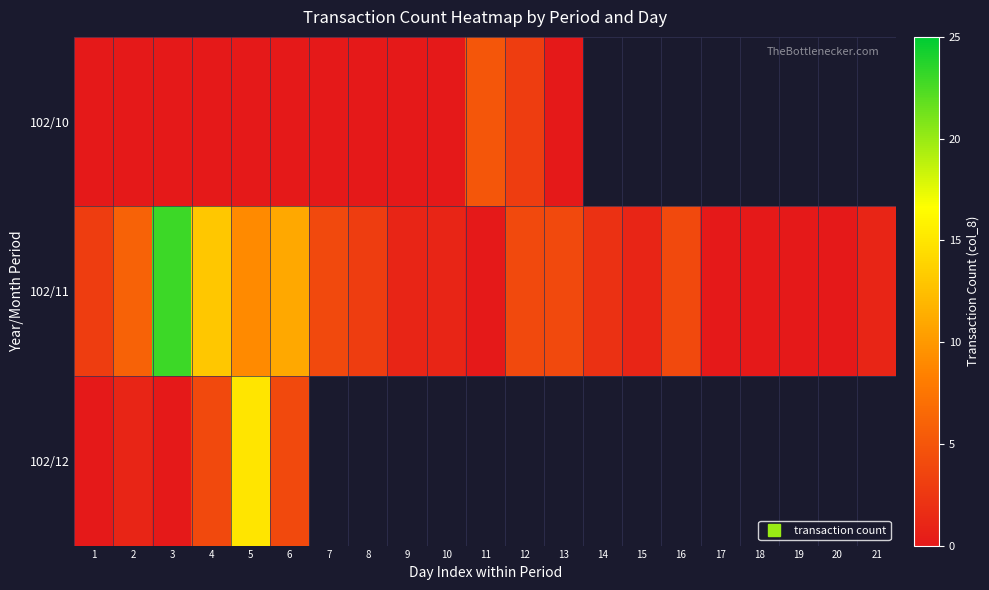

True or false: 102/11 has a value of 7.0 at 13.

False